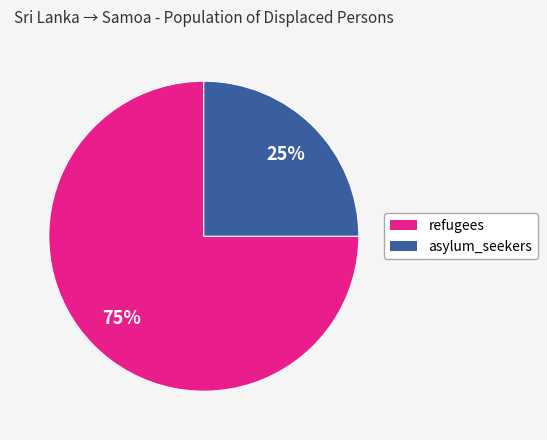

Is there any slice that represents more than half of the pie?

Yes